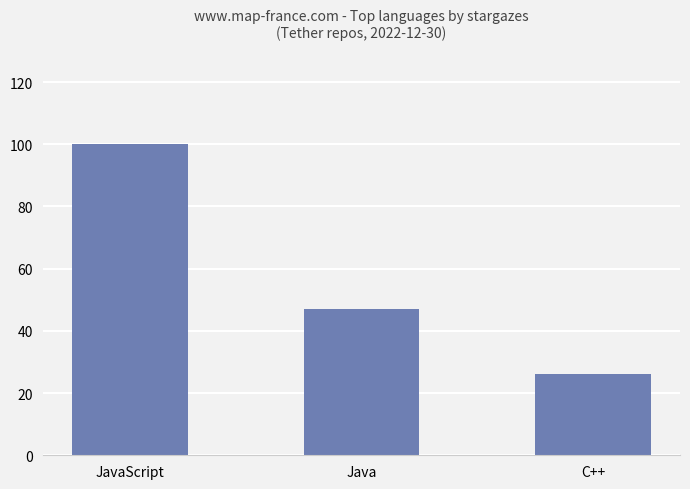

What position from the left is C++?

3